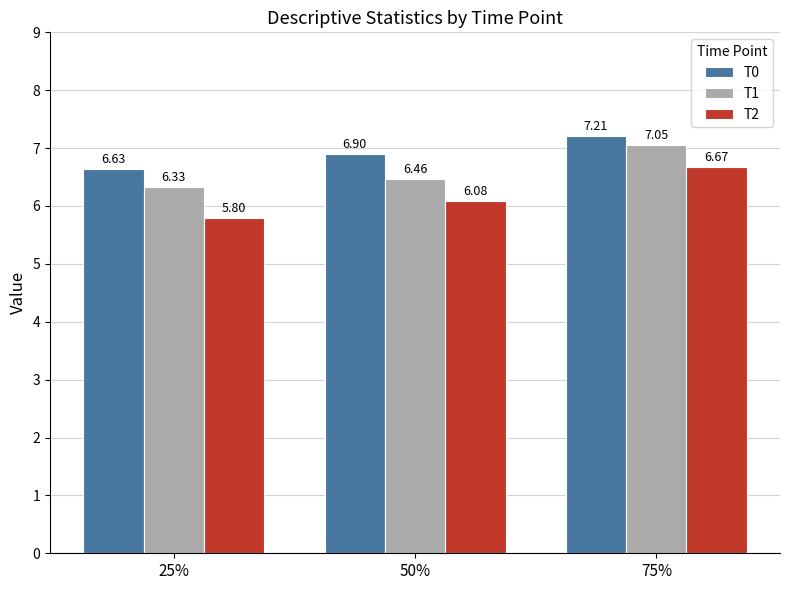

What is the difference between the maximum and minimum values in the T1 series?

0.7